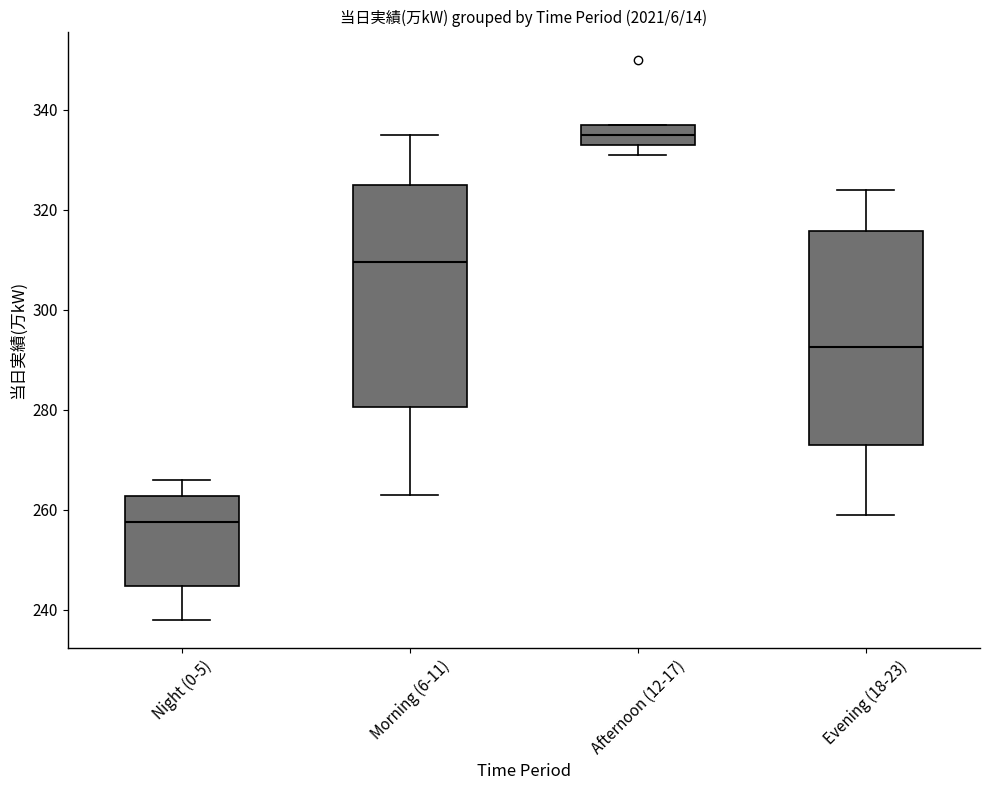

Reading left to right, transcribe this box plot: for each box, give where its median line is, the range the box spans, and where its two whiskers end, as read against the y-axis. The values are not printed on the chart, so give them approximately, as read against the axis.

Night (0-5): median 258, box 244 to 262, whiskers 238 to 266
Morning (6-11): median 310, box 280 to 326, whiskers 264 to 336
Afternoon (12-17): median 336, box 334 to 338, whiskers 332 to 338
Evening (18-23): median 292, box 274 to 316, whiskers 260 to 324